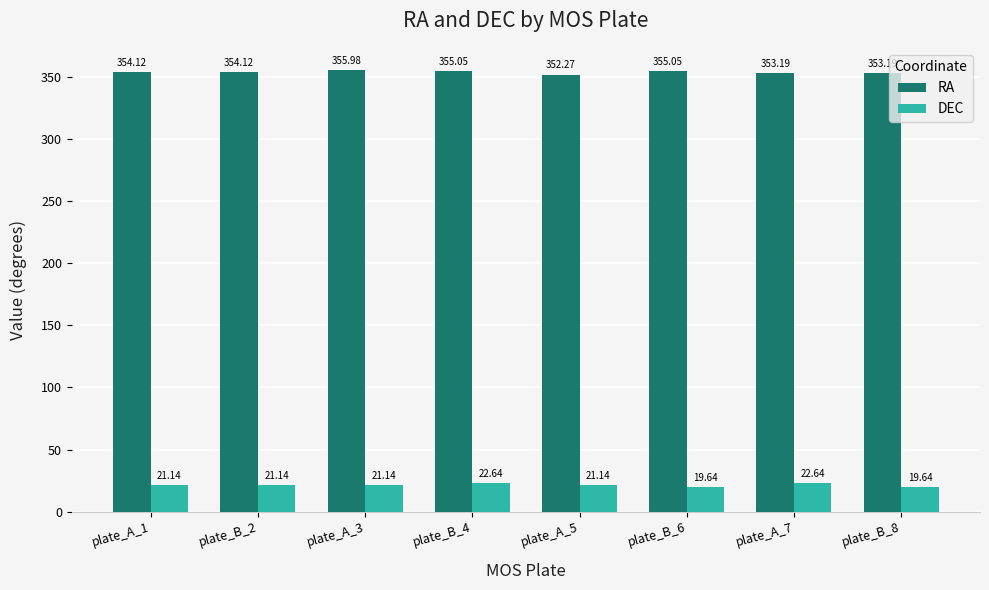

Which series has the widest spread of values?

RA